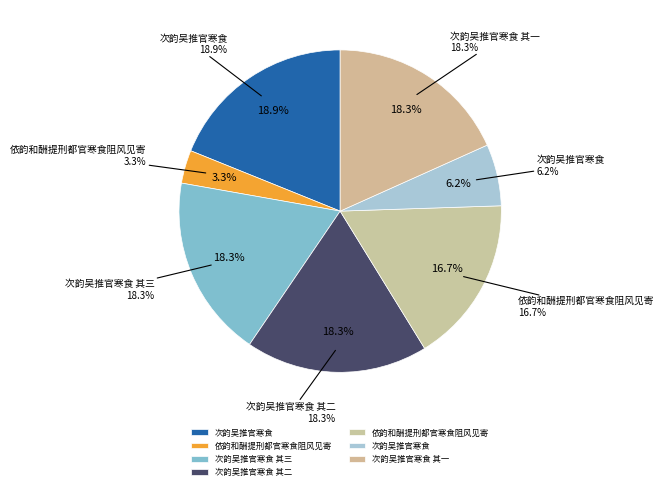

What percentage is the 次韵吴推官寒食 slice, to the nearest percent?

6%